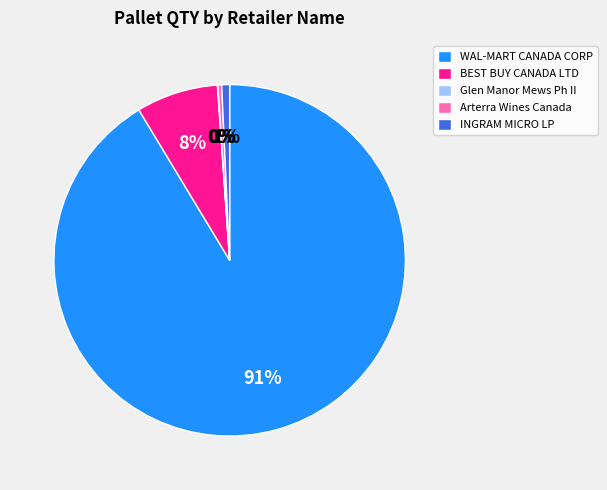

What is the largest slice in the pie chart?

WAL-MART CANADA CORP